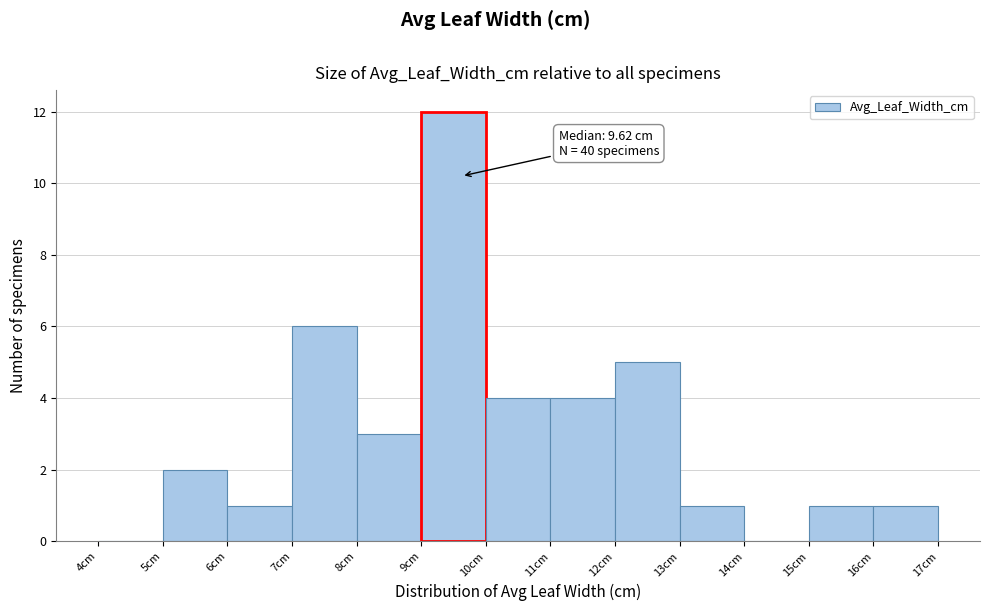

Which range on the x-axis has the tallest bar?

9 to 10